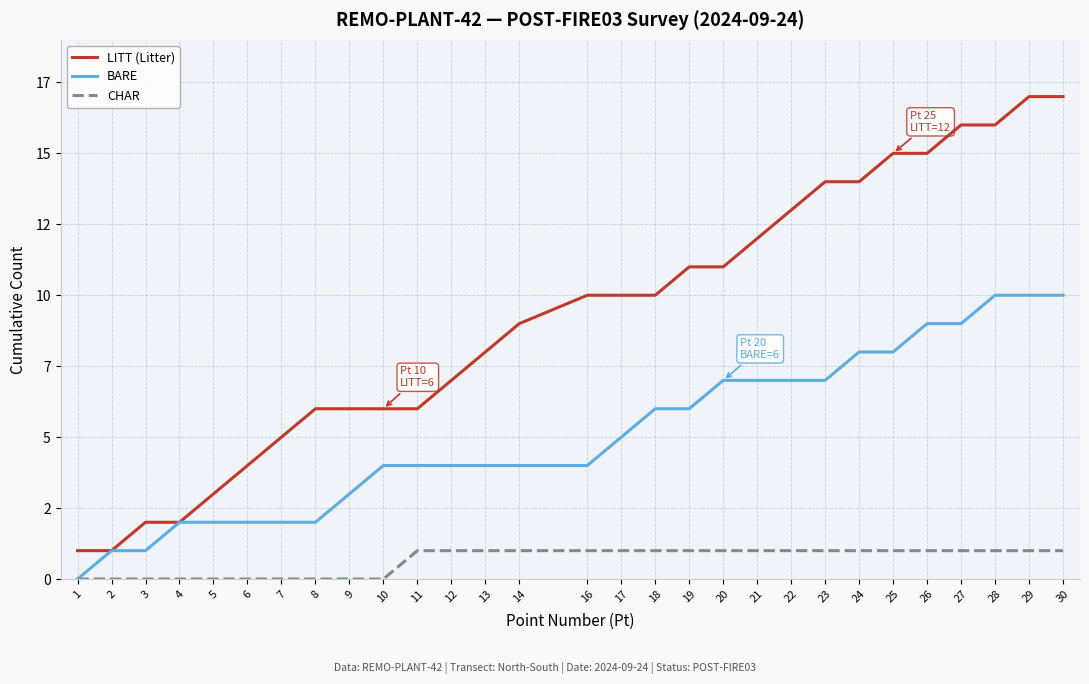

Between 8 and 27, which is larger?

27